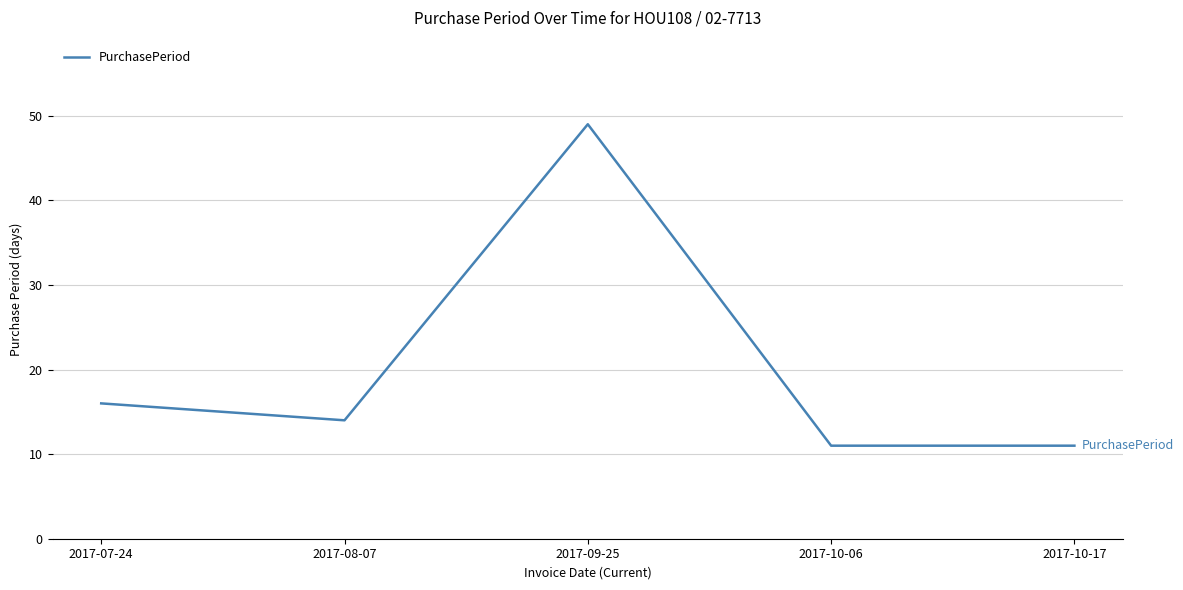

Does the chart have visible grid lines?

Yes